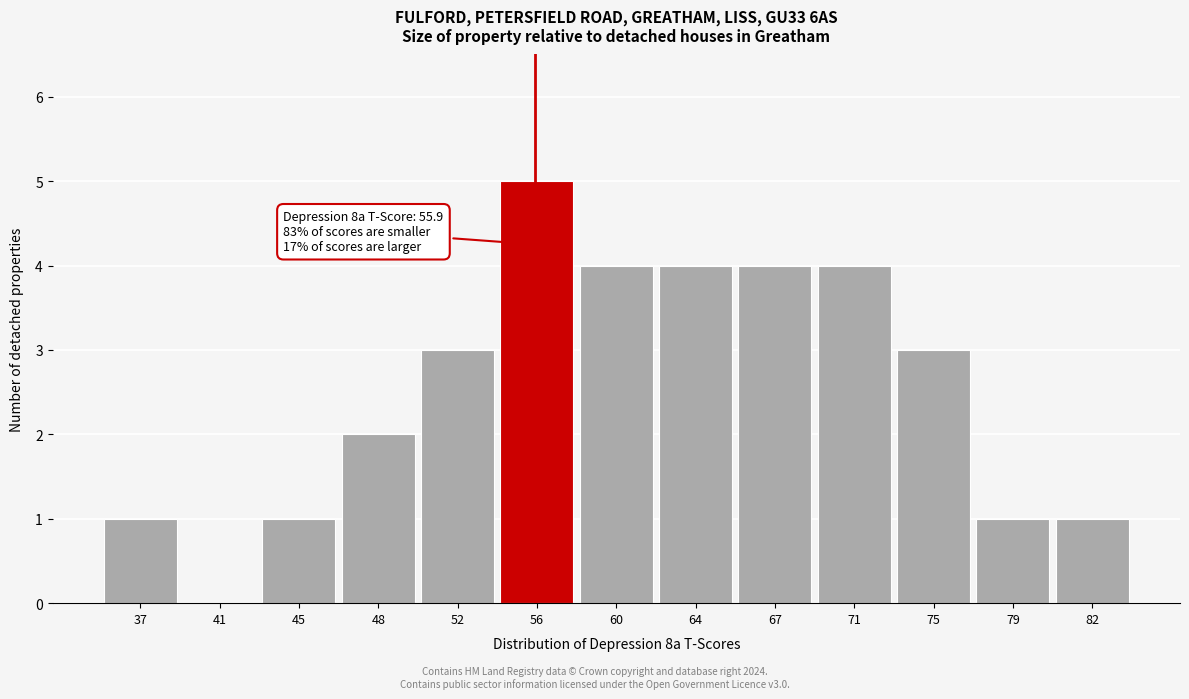

Which range on the x-axis has the tallest bar?

54.0 to 58.0